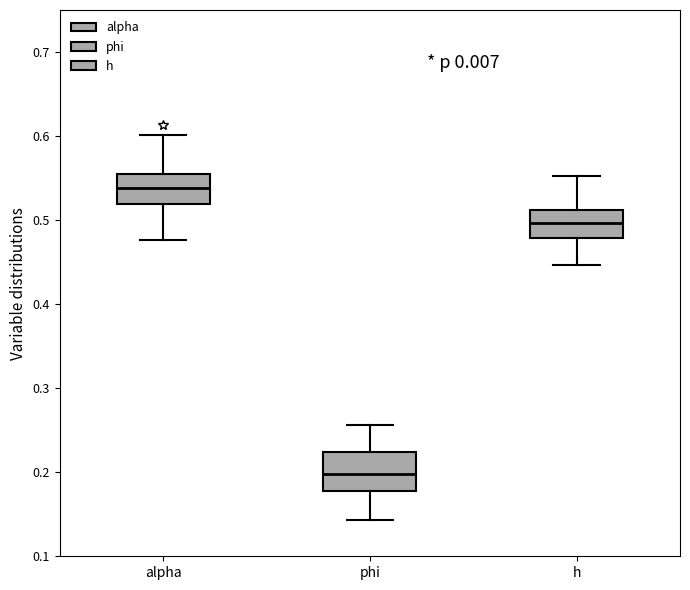

Comparing the boxes themselves (not the whiskers), which one is the tallest?

phi